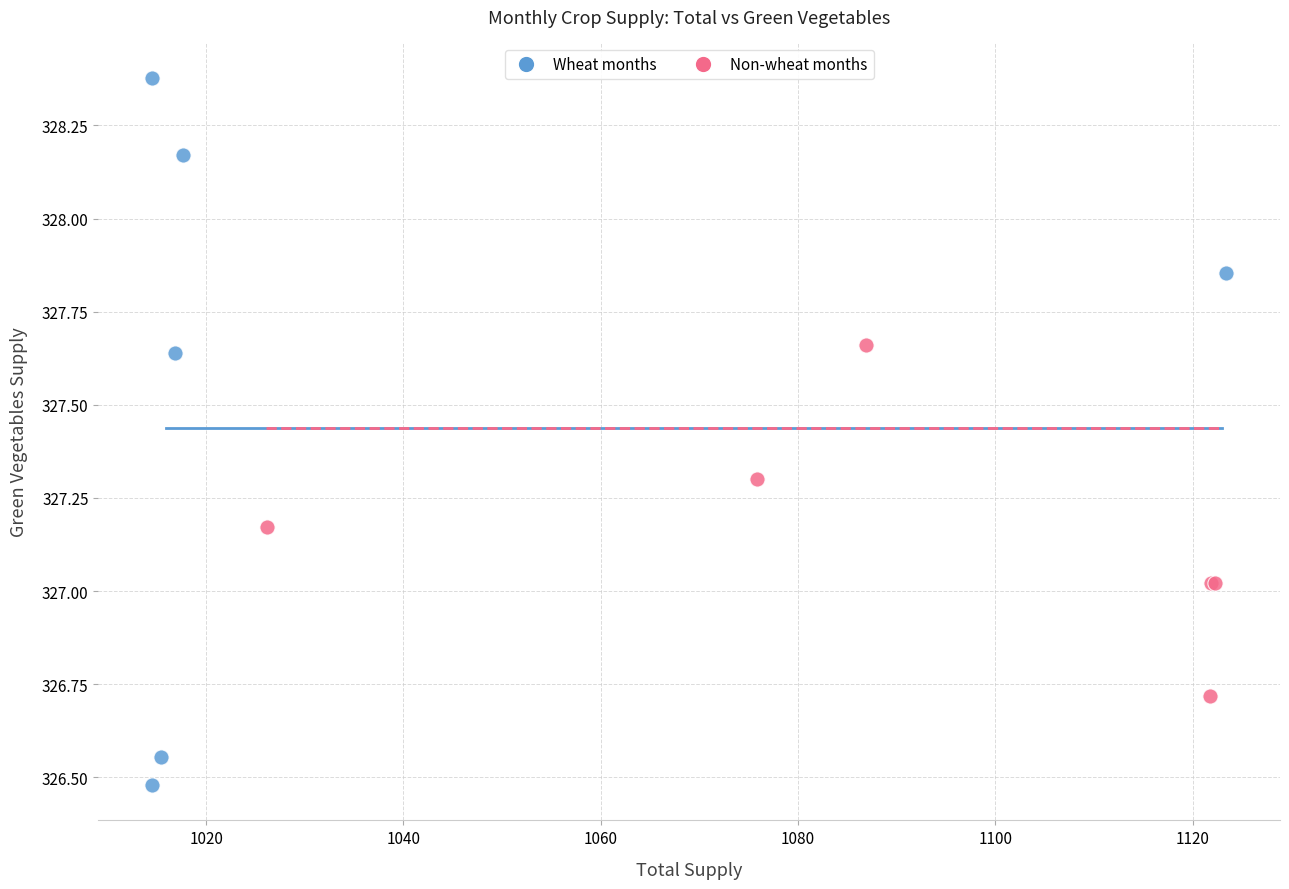

Which series contains the lowest Y value?

Wheat months